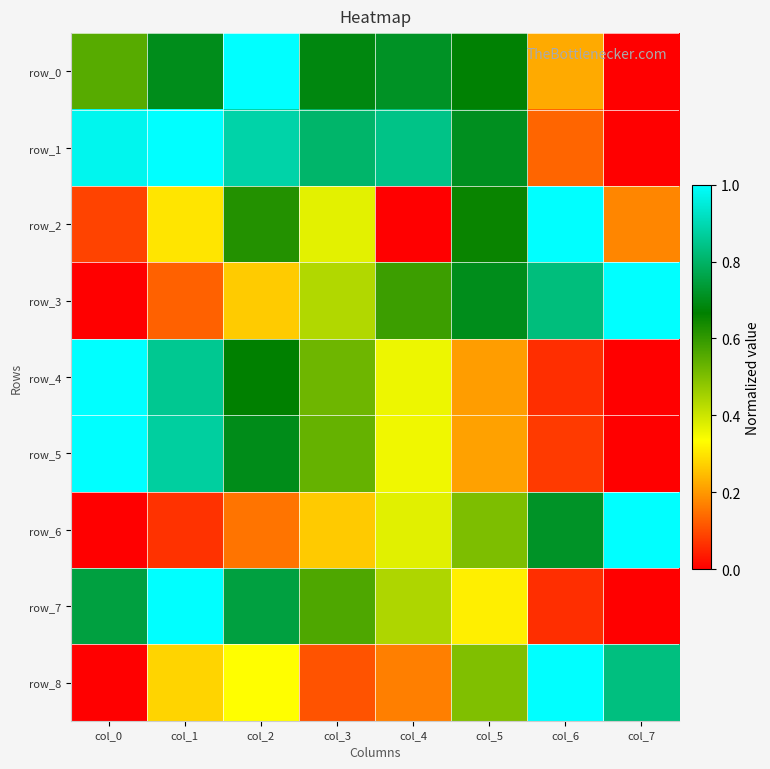

What is the average value of the row_2 series?

0.4